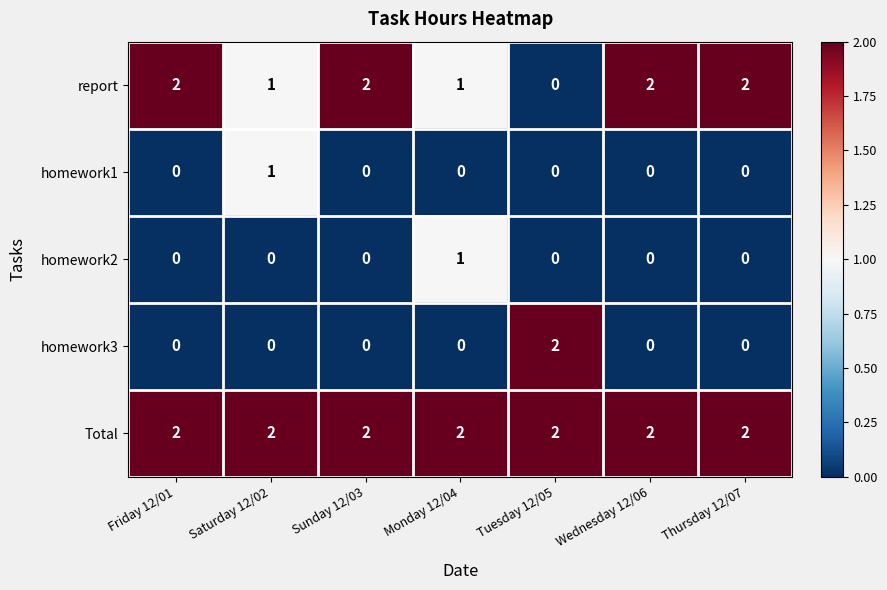

How many homework2 values are between 0 and 1?

7